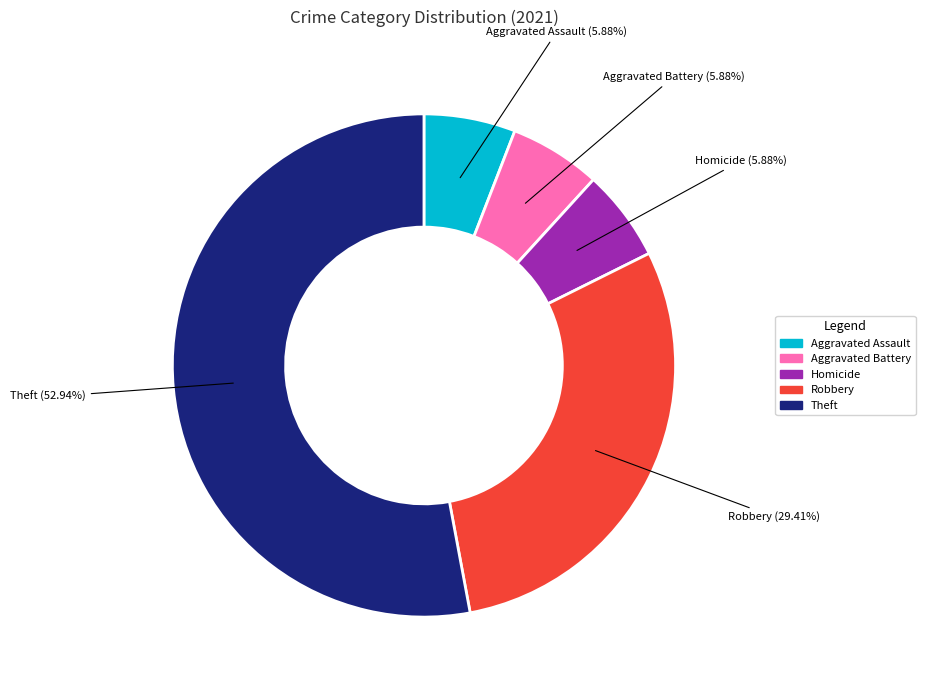

Count the number of slices in the pie.

5